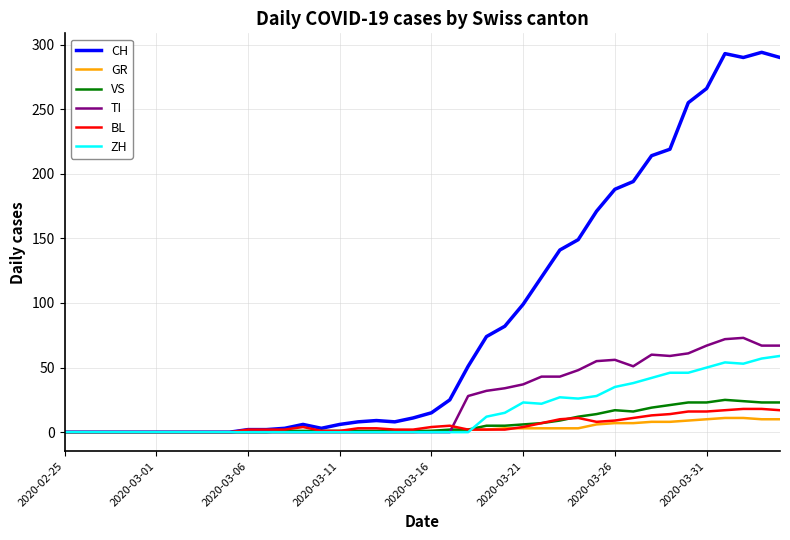

What is the maximum value for TI?

73